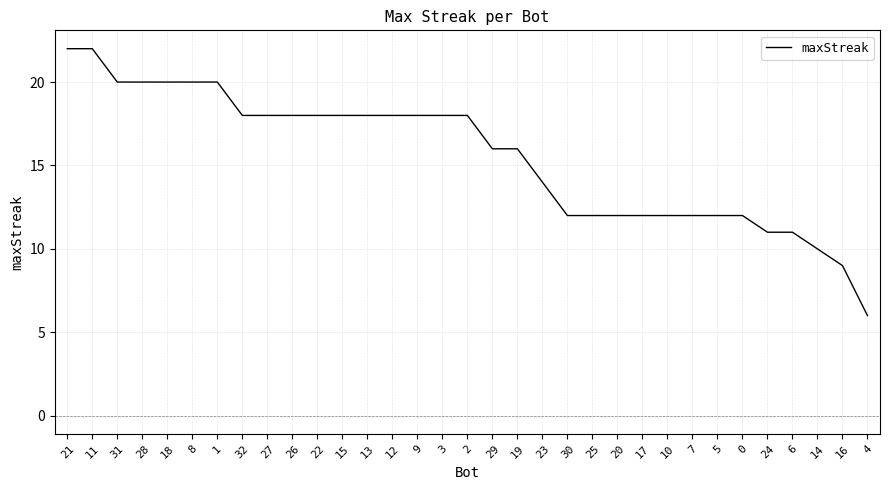

Reading left to right, list all the values displayed in this chart.

22	22	20	20	20	20	20	18	18	18	18	18	18	18	18	18	18	16	16	14	12	12	12	12	12	12	12	12	11	11	10	9	6